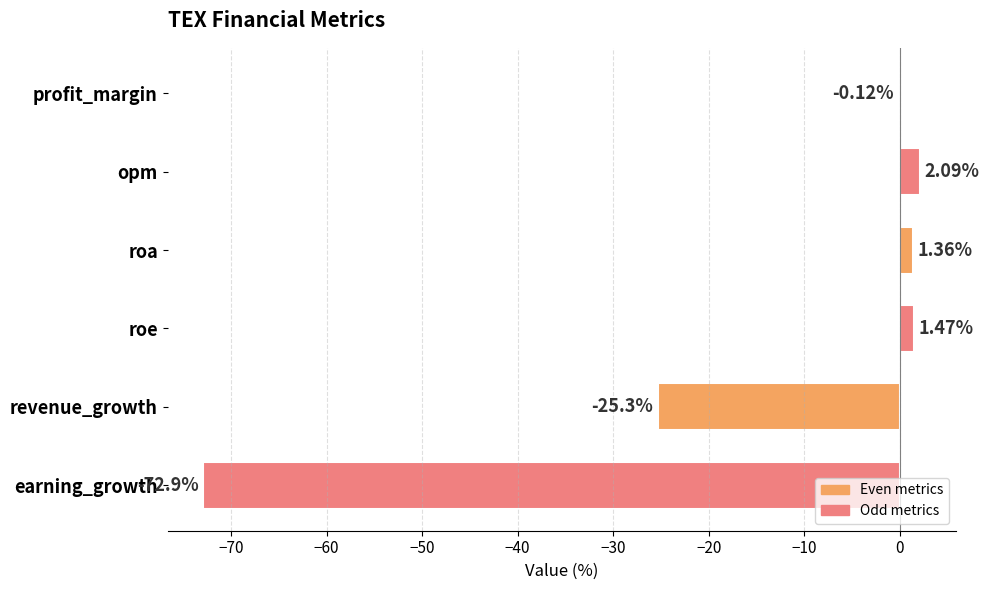

What is the greatest value displayed?

2.1